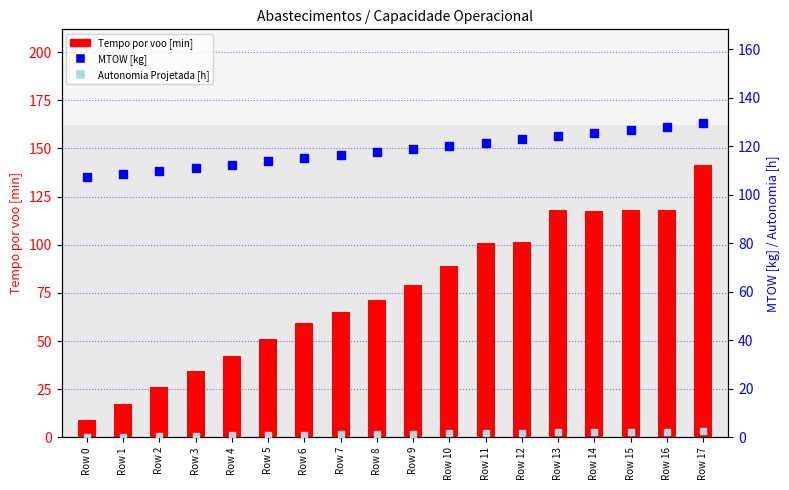

What is the total value across all series at Row 2?

136.6